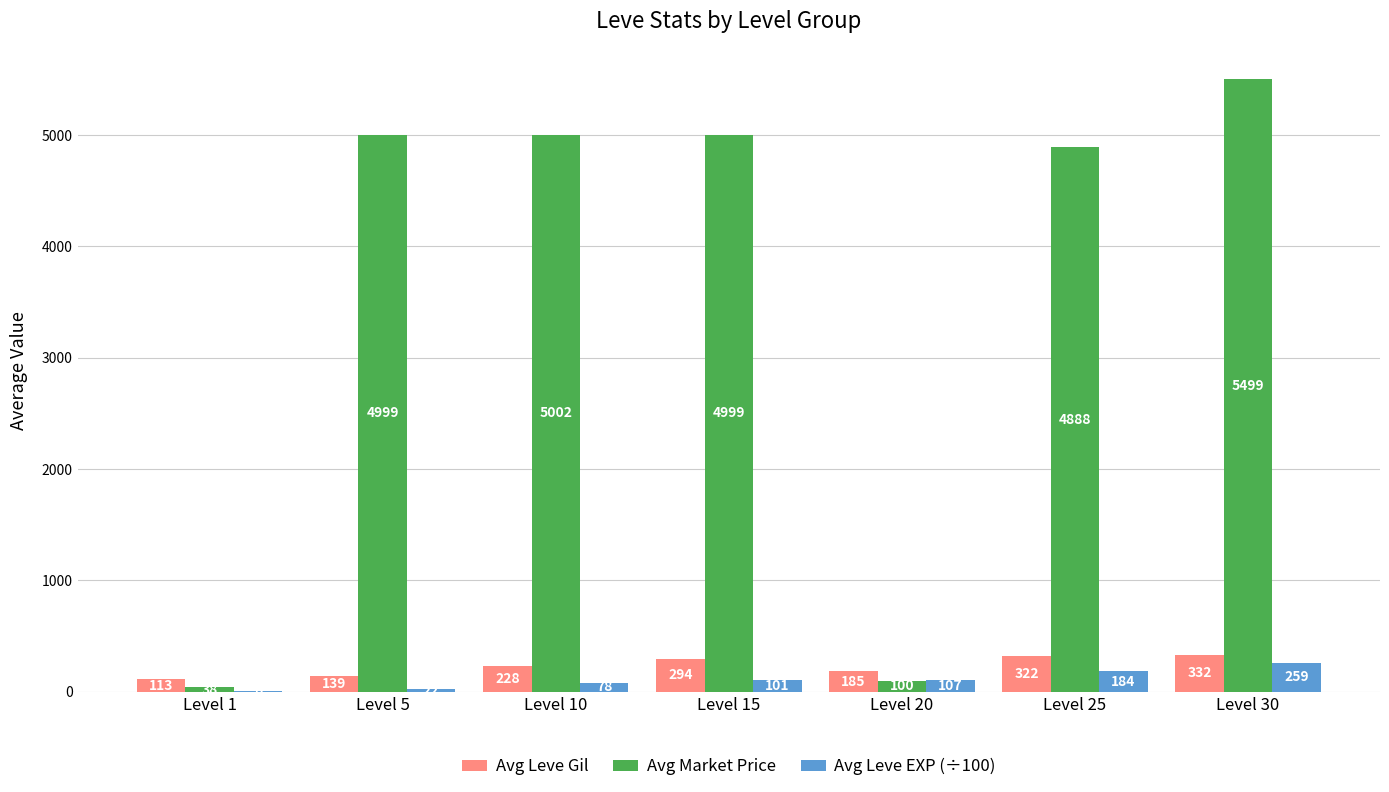

Is the value of Avg Leve EXP (÷100) at Level 15 greater than the value of Avg Market Price at Level 5?

No